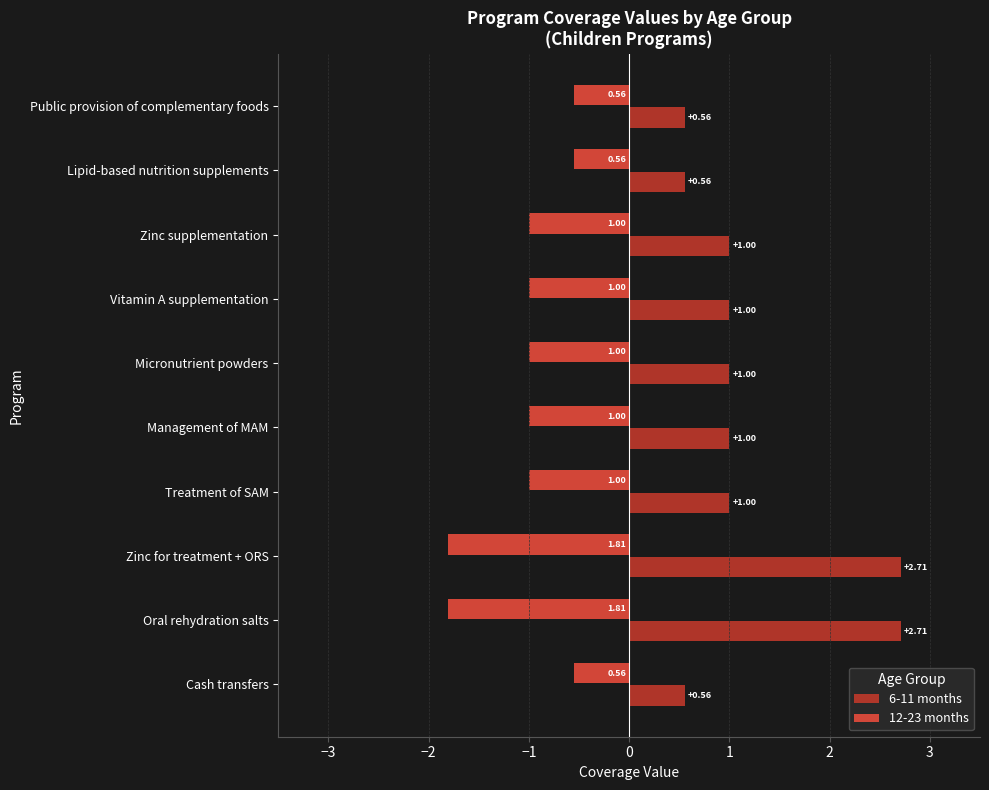

Is the value of 6-11 months at Oral rehydration salts greater than the value of 12-23 months at Oral rehydration salts?

Yes